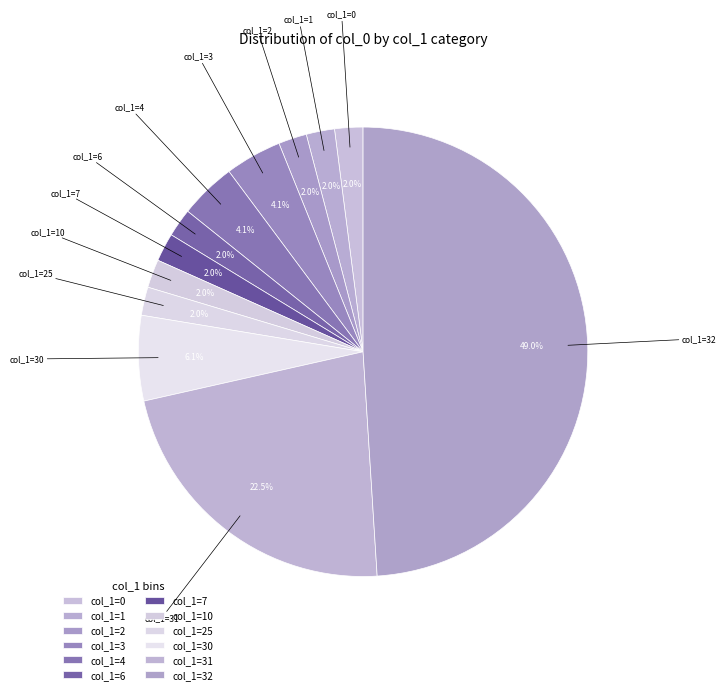

What is the ratio of the value at col_1=6 to the value at col_1=7?

1.0